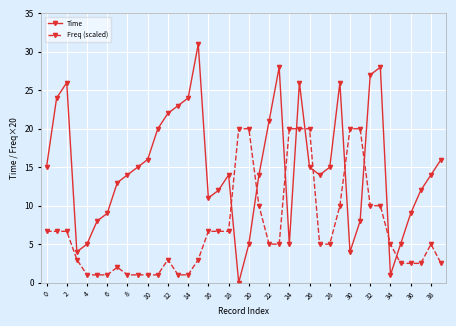

After their last crossing, which series has the higher values: Freq (scaled) or Time?

Time